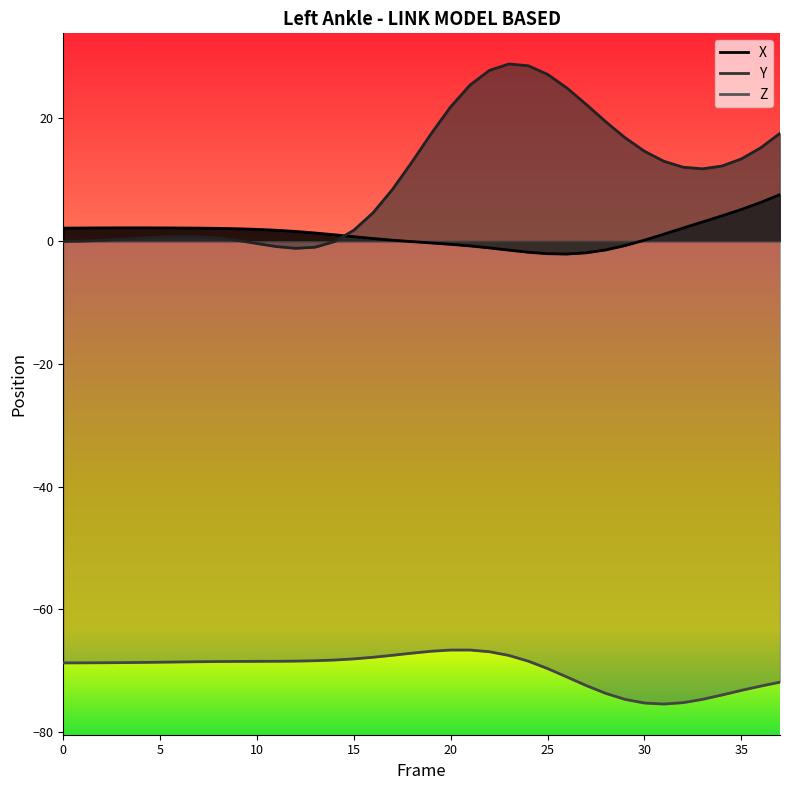

In Z, how many points are lower than both neighbors (excluding endpoints)?

1